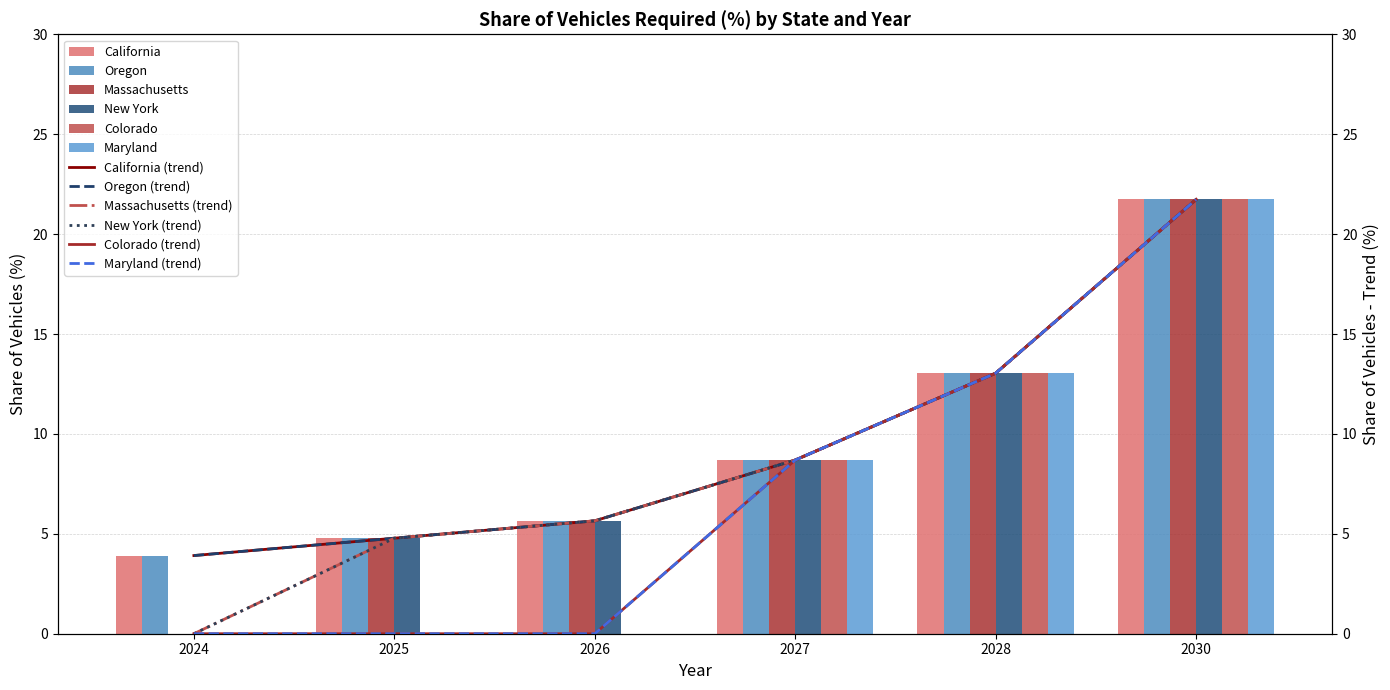

At which category is the sum across all series the highest?

2030